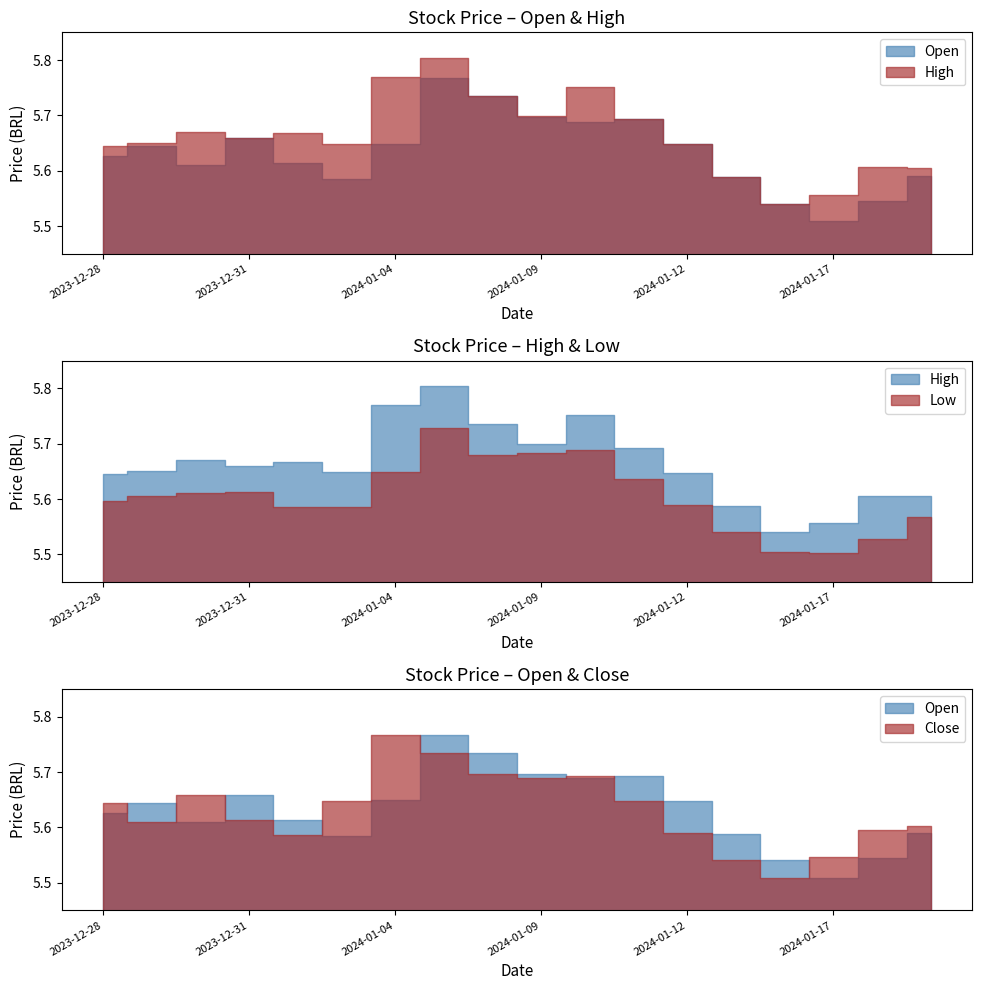

At which category does Open reach its first local valley?

2023-12-30